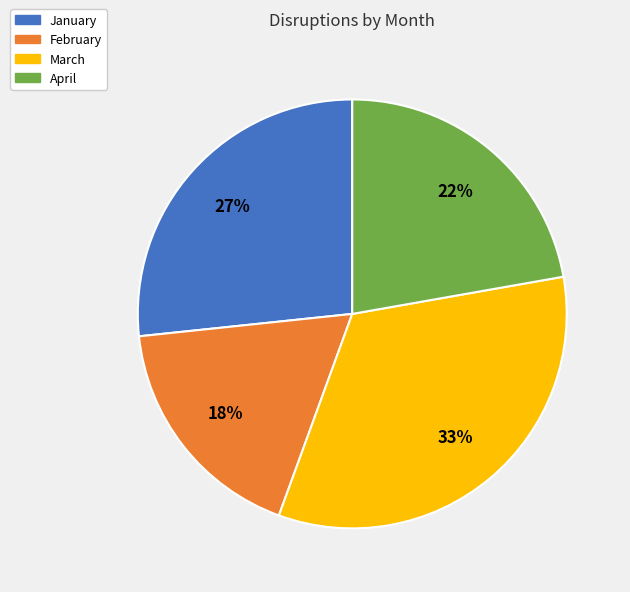

What percentage is the March slice, to the nearest percent?

33%